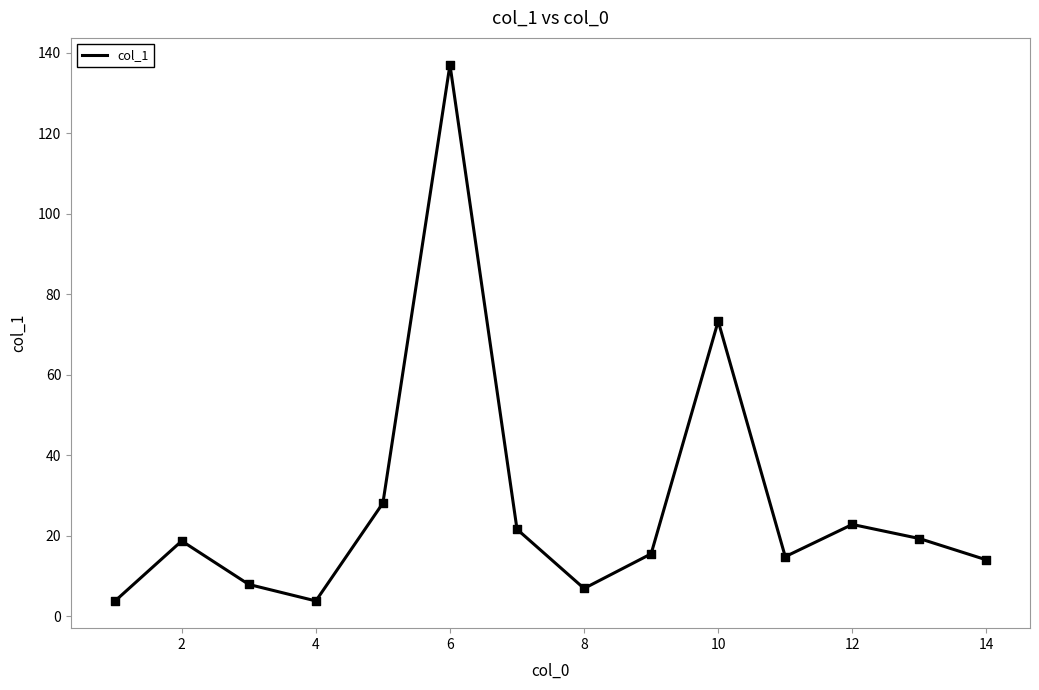

What is the greatest value displayed?

137.0